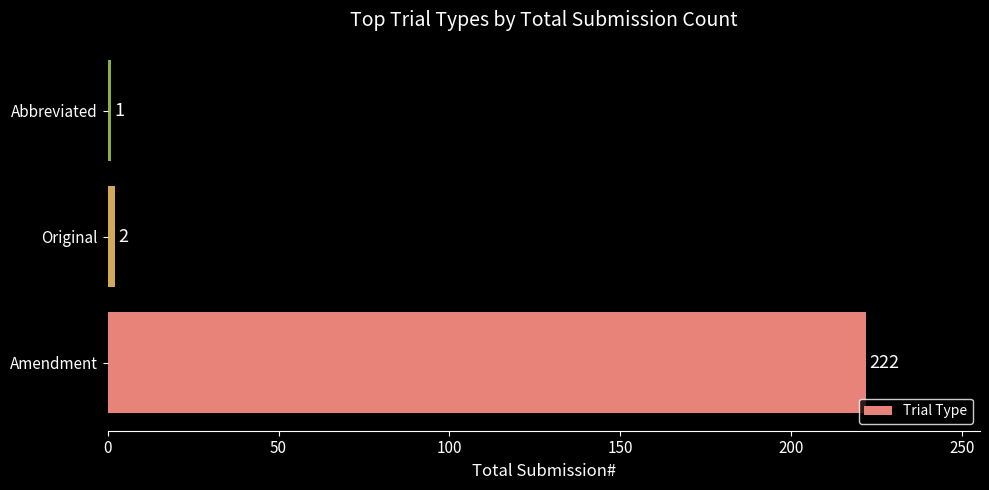

At which category does the chart reach its peak across all series?

Amendment